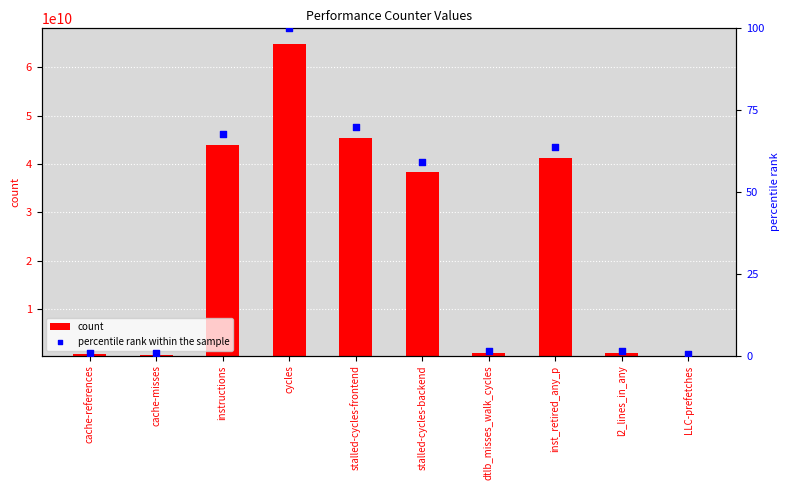

Which series contains the lowest Y value?

percentile rank within the sample